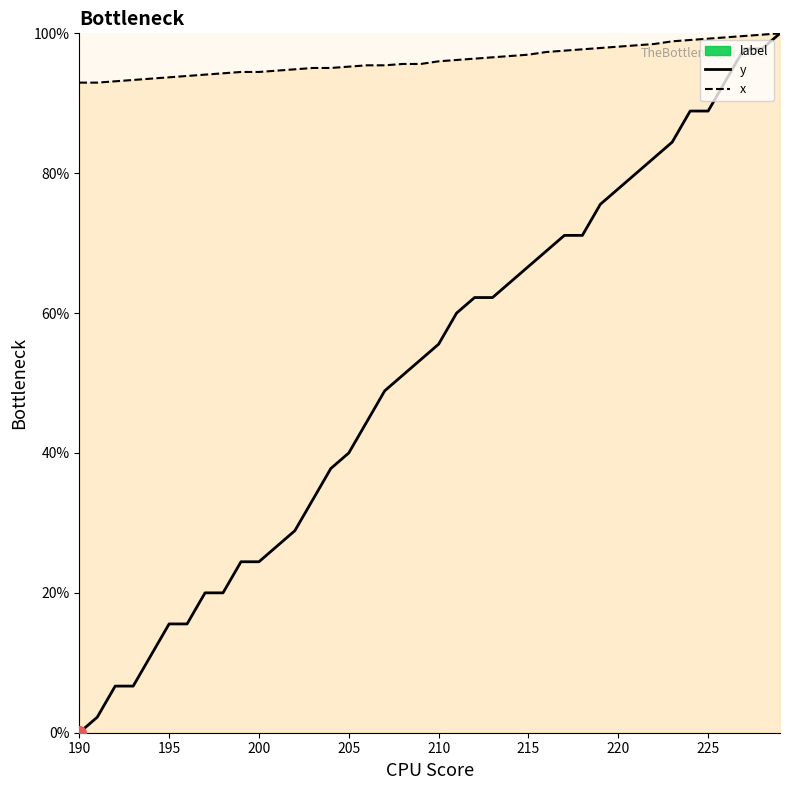

Which series has the largest total across all categories?

x